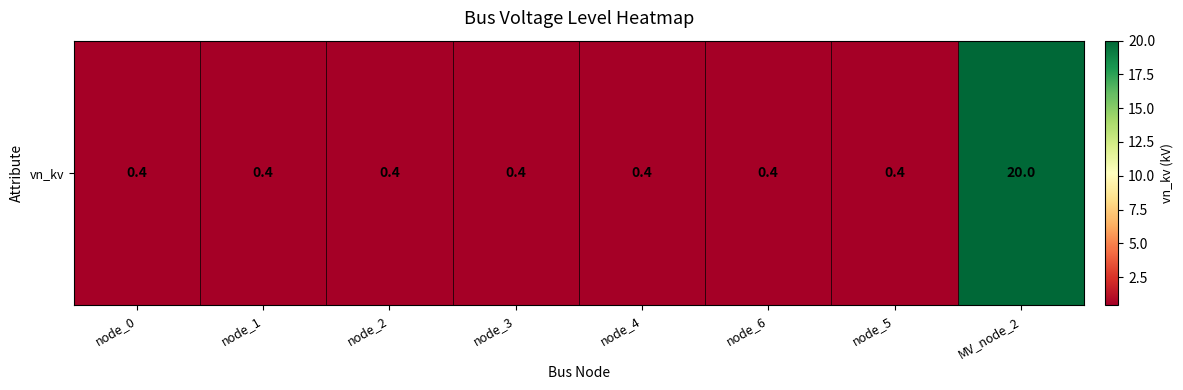

Reading right to left, list all the values displayed in this chart.

20.0	0.4	0.4	0.4	0.4	0.4	0.4	0.4